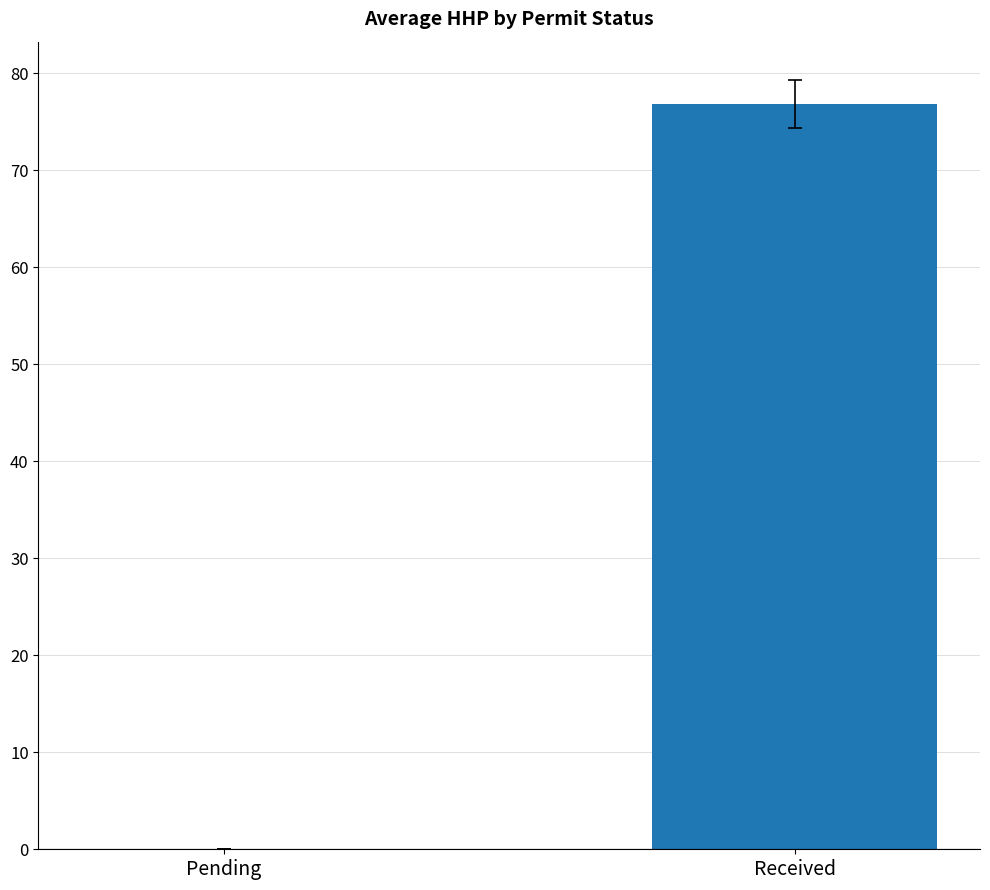

What is the sum of all values?

76.9